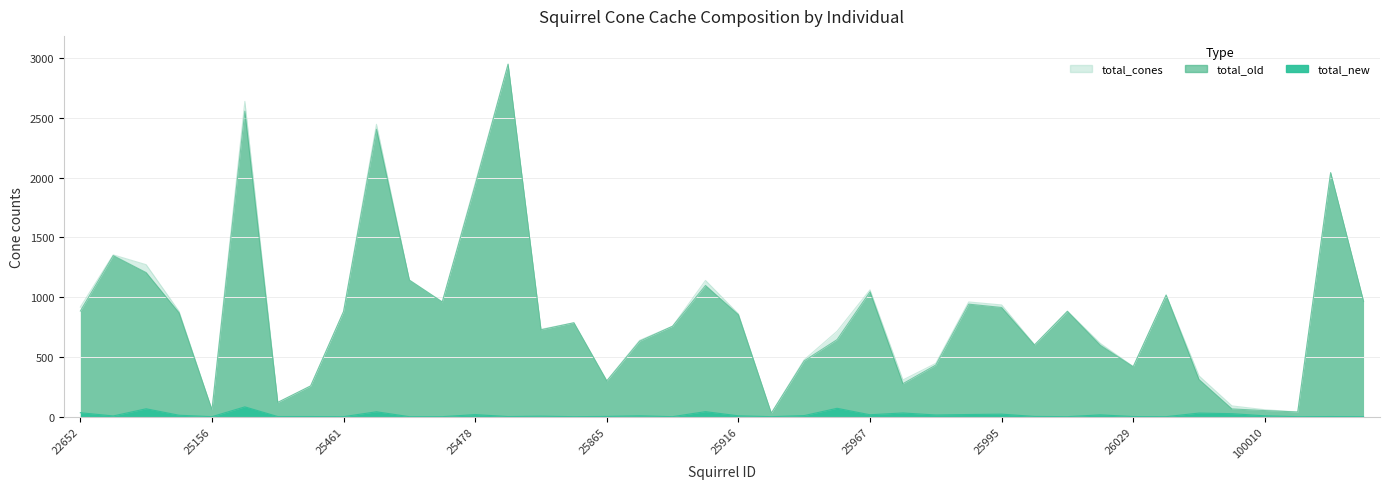

Which series has the widest spread of values?

total_cones